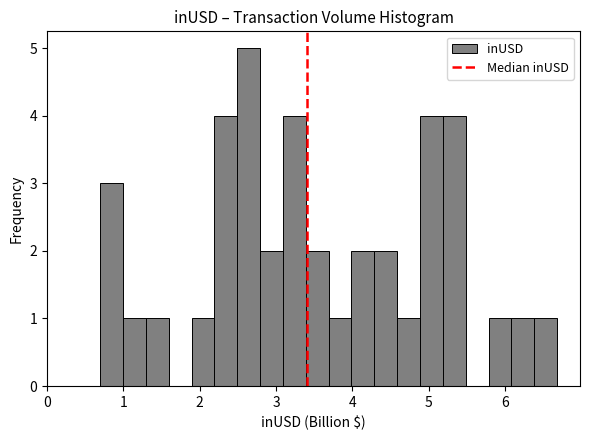

Around what value on the x-axis is the tallest bar? Give the approximate position of its centre, as read against the axis.

2.6